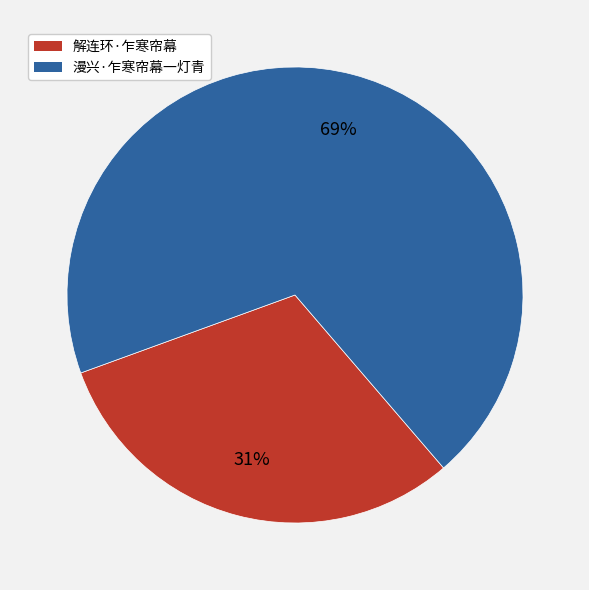

Which has a higher value, 漫兴·乍寒帘幕一灯青 or 解连环·乍寒帘幕?

漫兴·乍寒帘幕一灯青